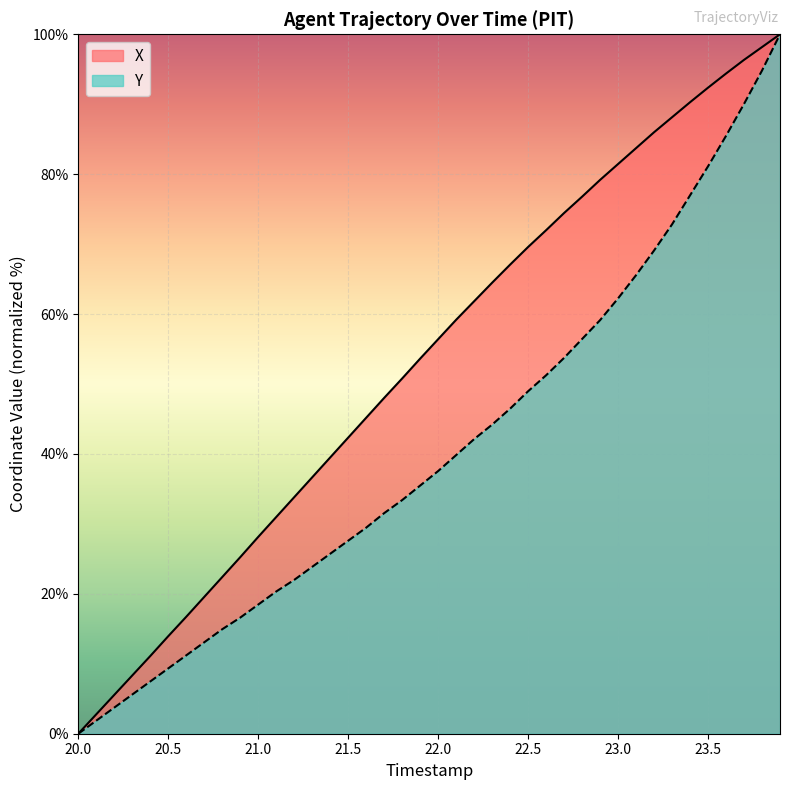

Rank the series at 23.2 from highest to lowest value.

X, Y